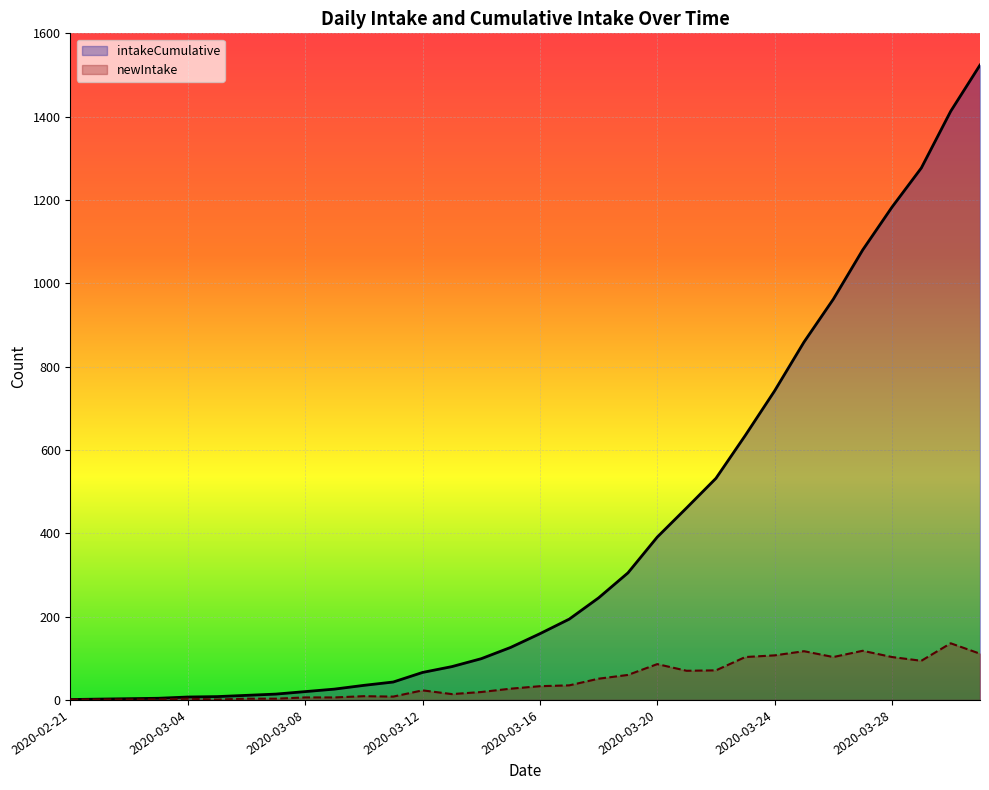

At which label does newIntake first exceed 33?

2020-03-17